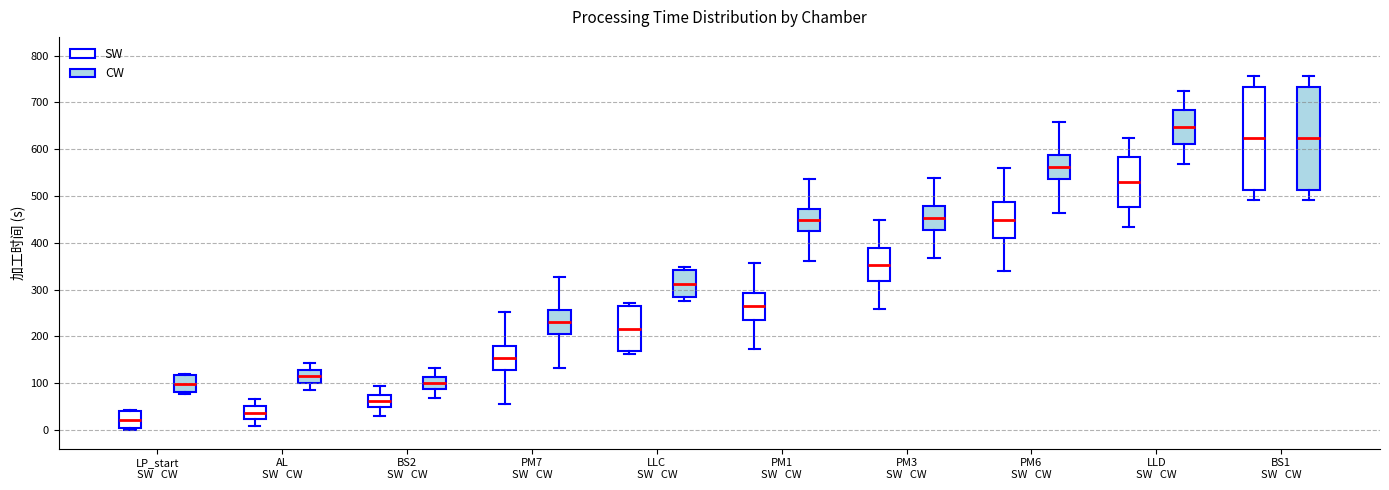

Where is the lower edge of the box for LLC SW CW (CW) on the y-axis? The values are not printed on the chart, so give them approximately, as read against the axis.

280